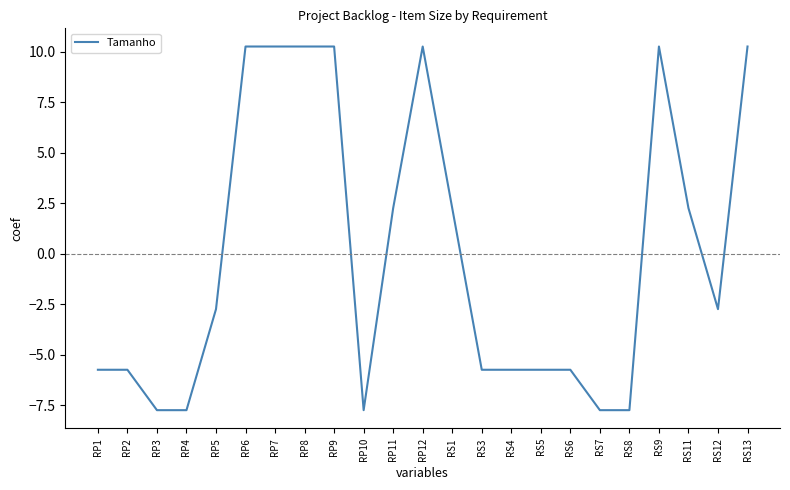

Which has a higher value, RP10 or RS11?

RS11